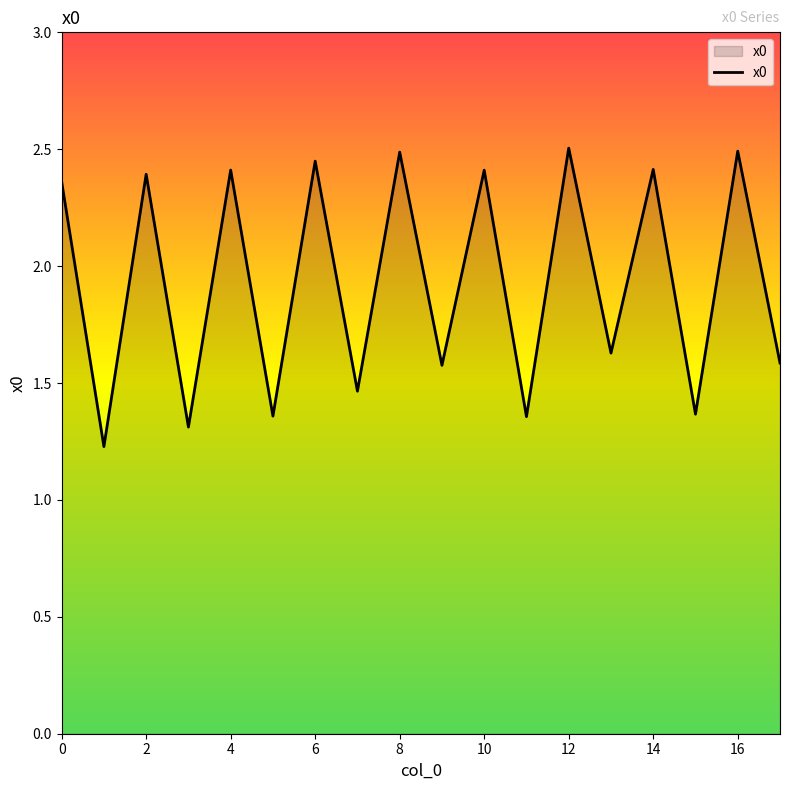

What is the maximum value shown in the chart?

2.5